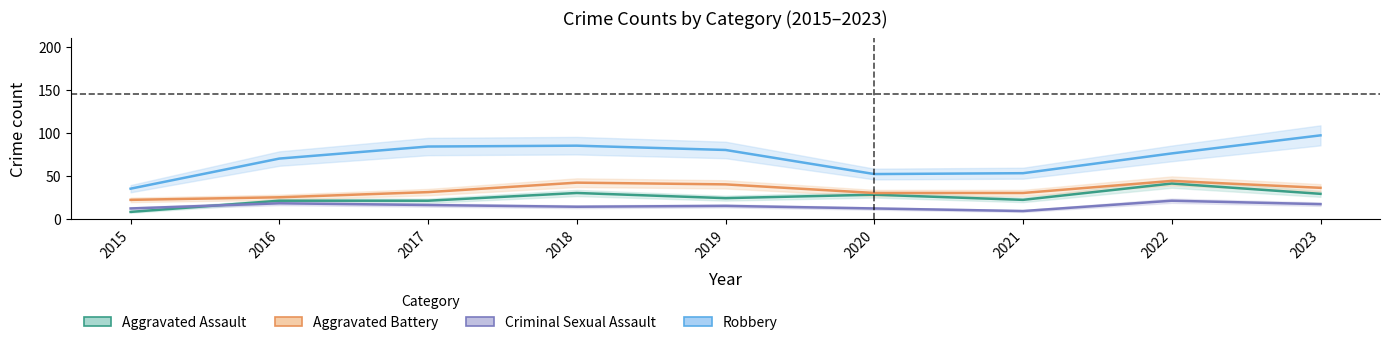

What is the sum of all Aggravated Battery values?

300